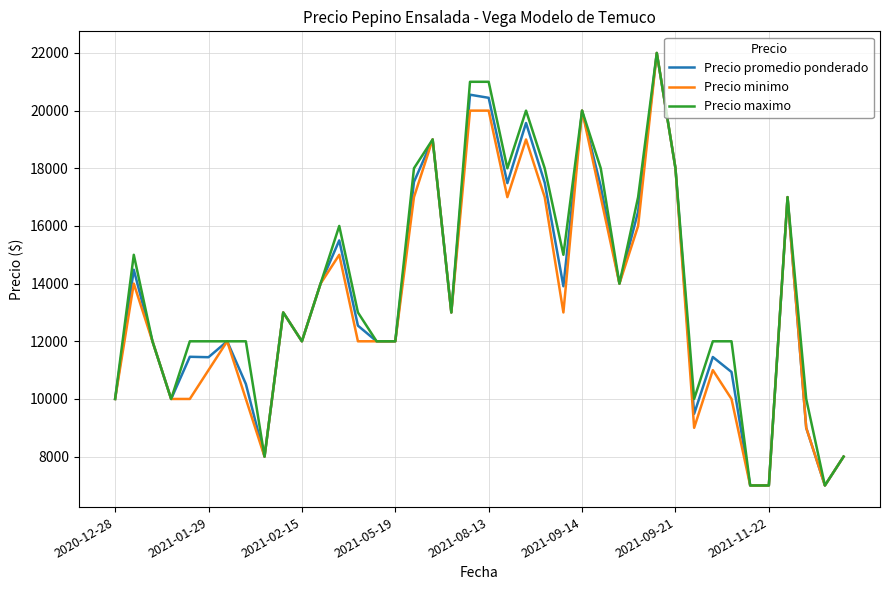

Does the chart display data point markers on the line(s)?

No